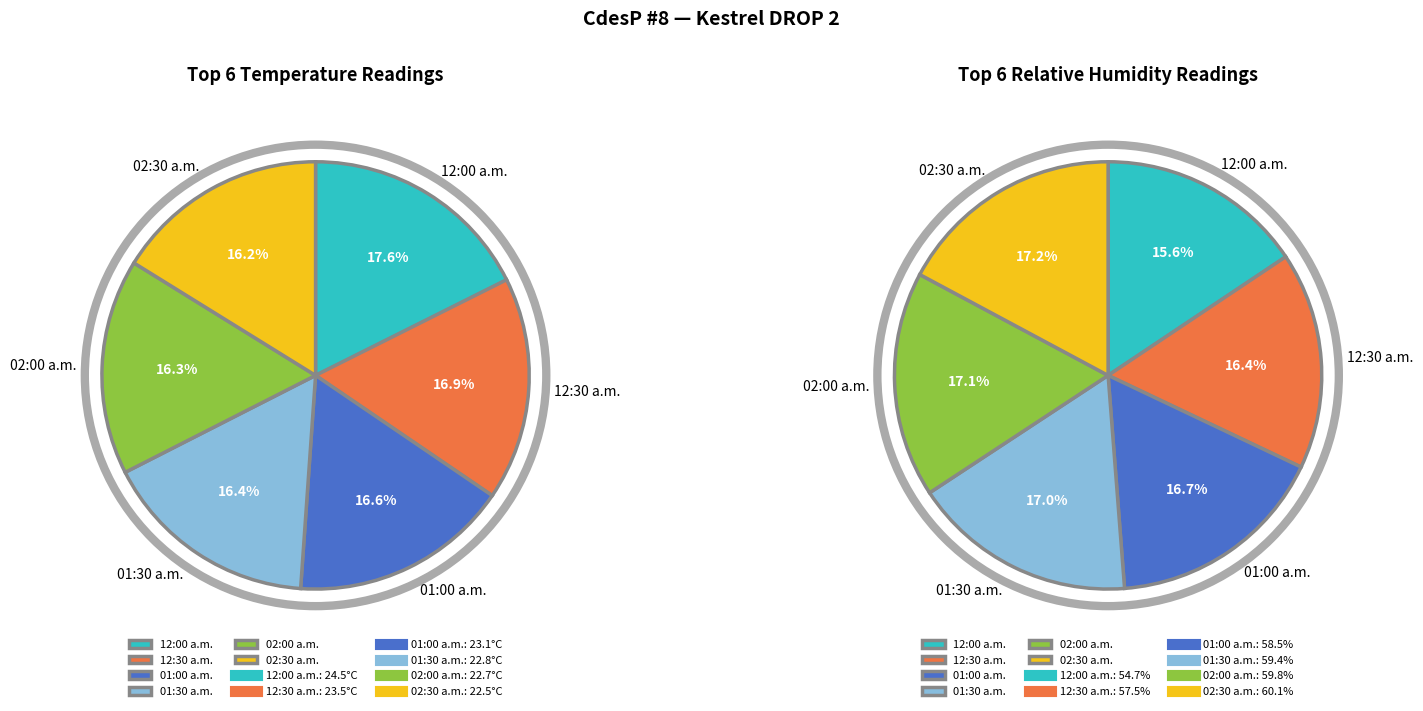

Is there any slice that represents more than half of the pie?

No